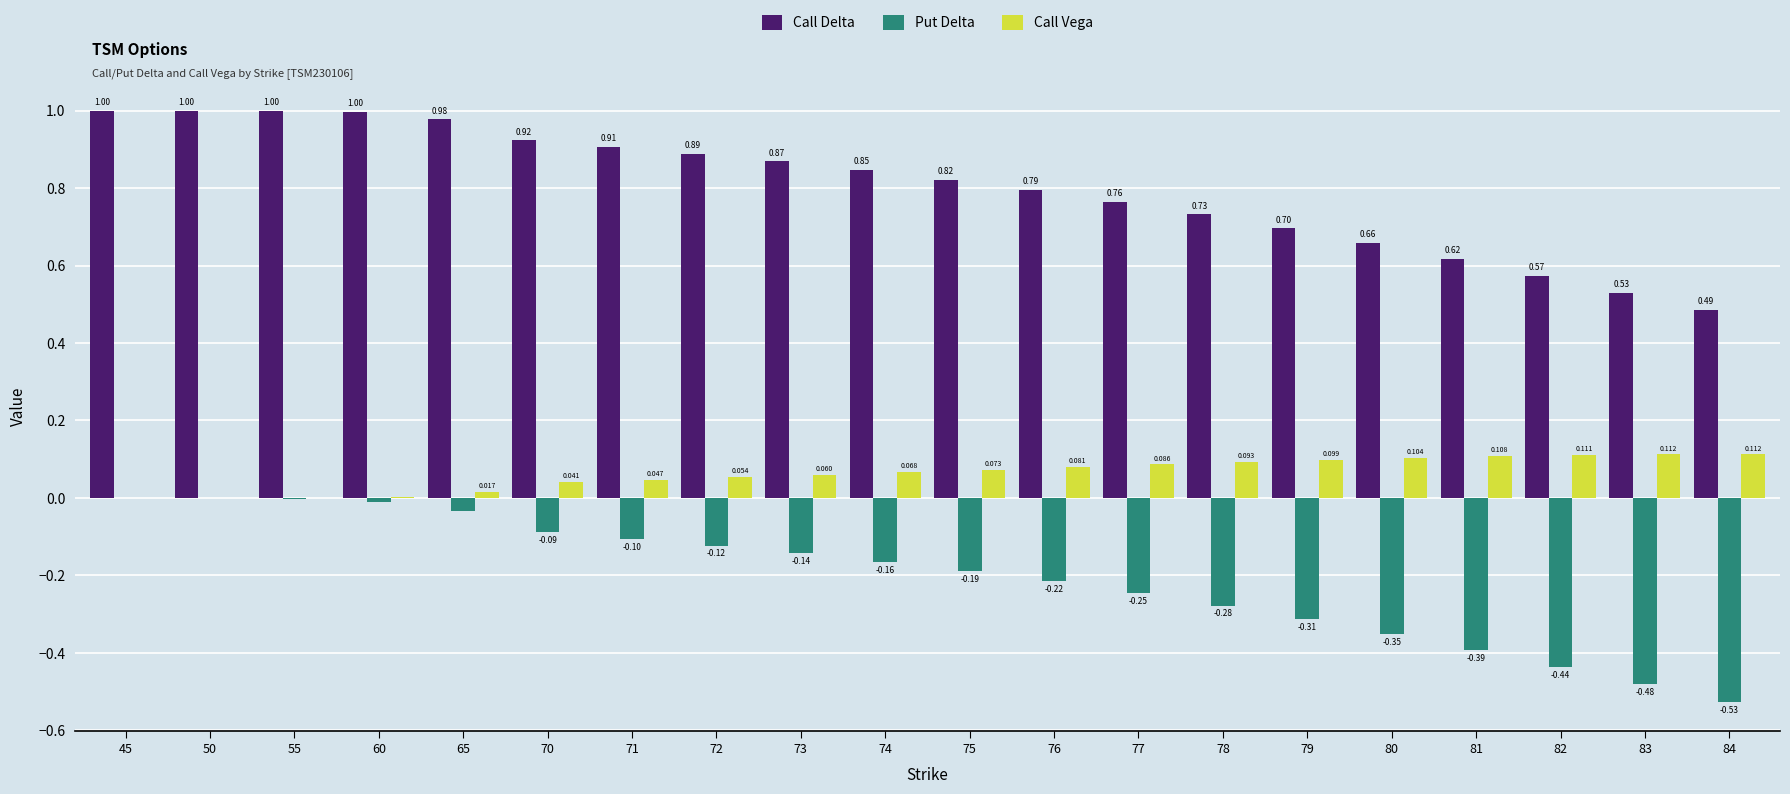

At which category is the sum across all series the highest?

45